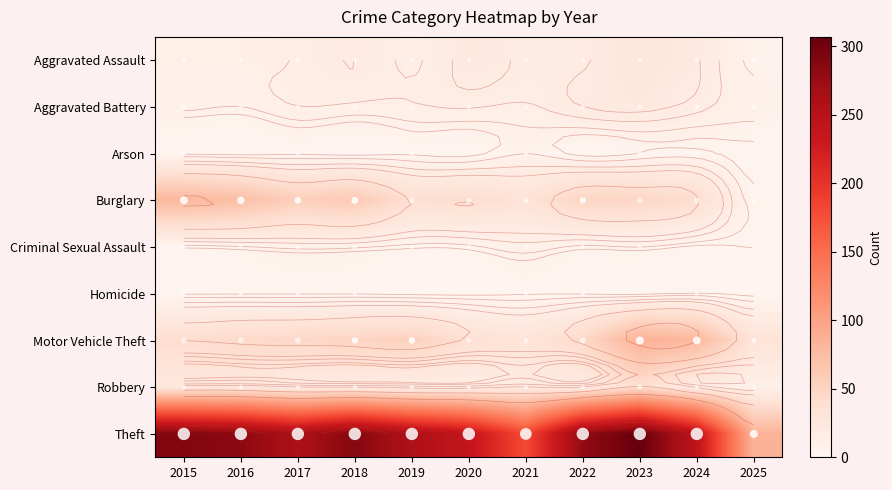

What is the difference between the maximum and minimum values in the Aggravated Assault series?

21